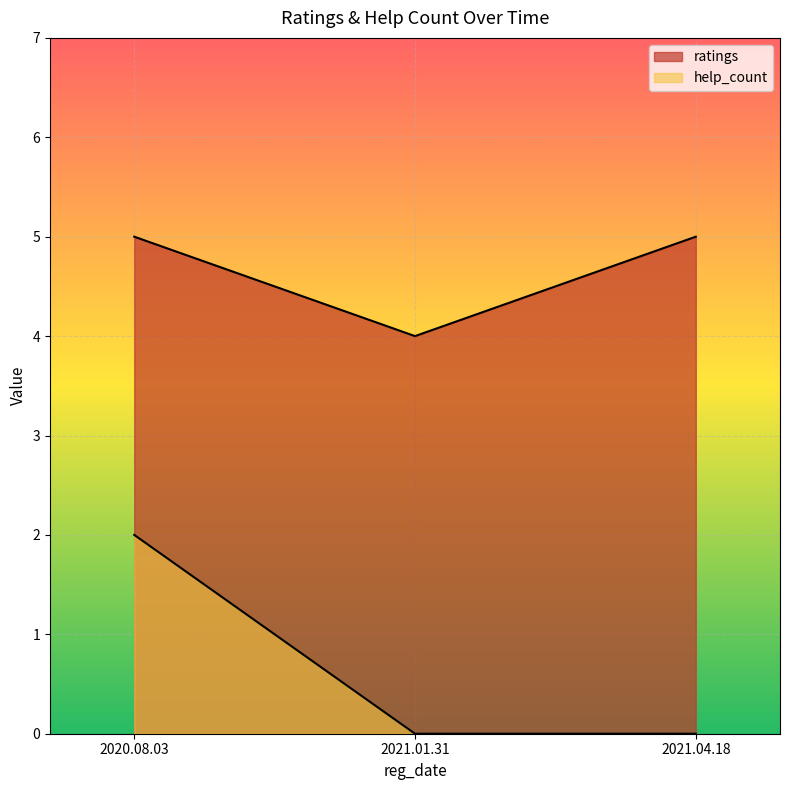

Count the number of categories in the chart.

3